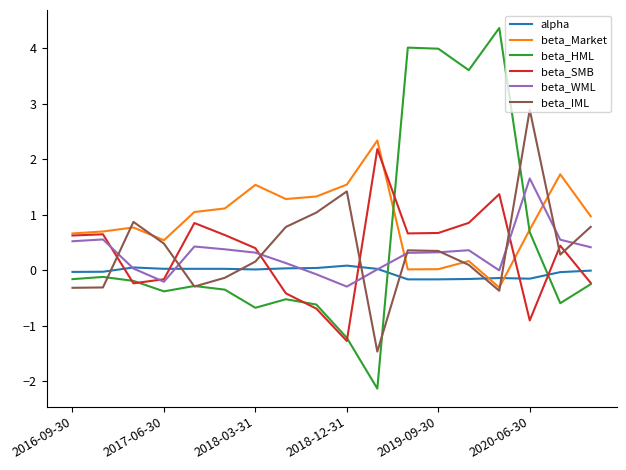

Which series has the widest spread of values?

beta_HML